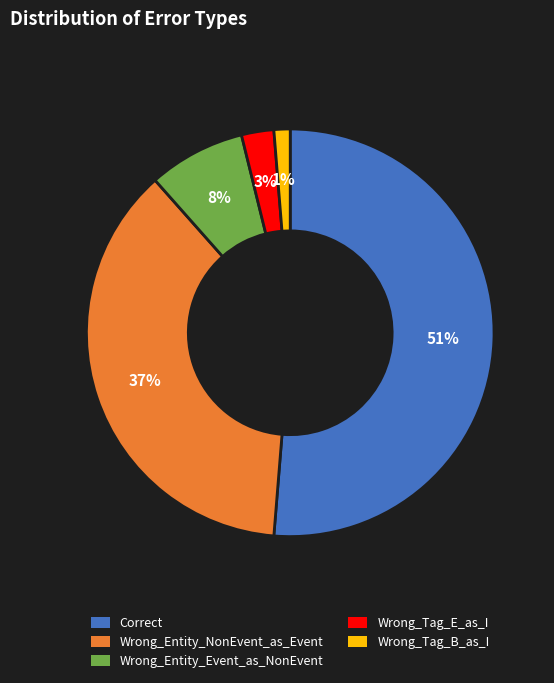

Do Wrong_Entity_Event_as_NonEvent and Wrong_Tag_B_as_I together represent more than half of the pie?

No